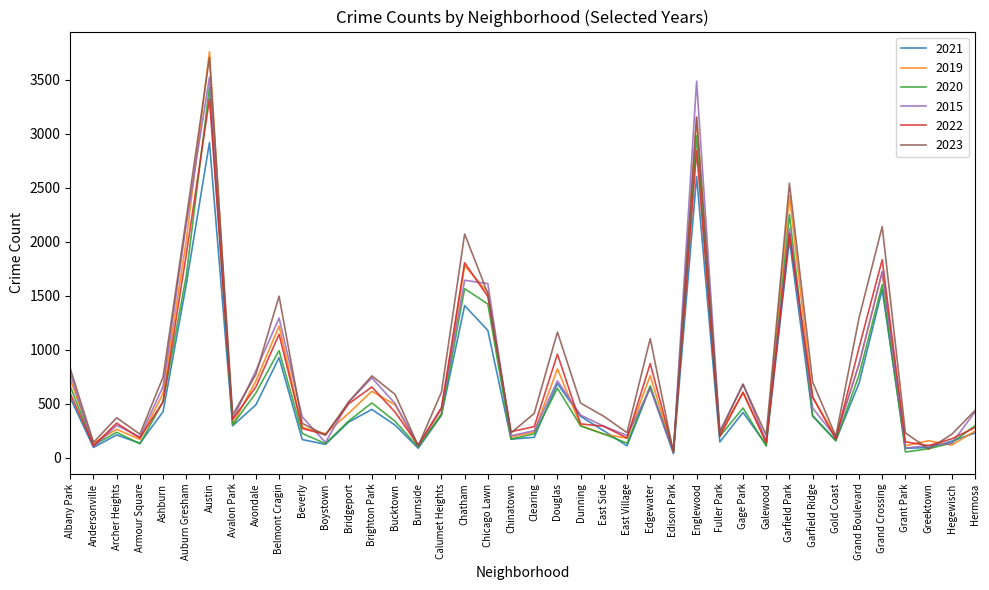

Is it true that 2023 equals 143 at Andersonville?

True